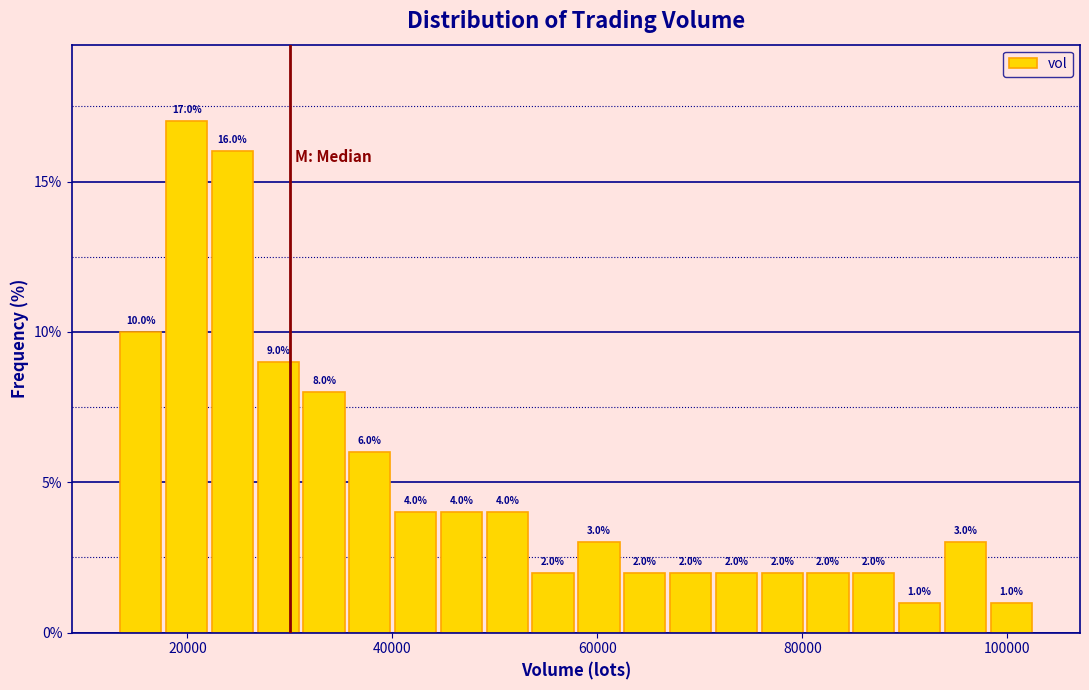

Read against the x-axis, roughly where is the centre of the tallest bar?

20000